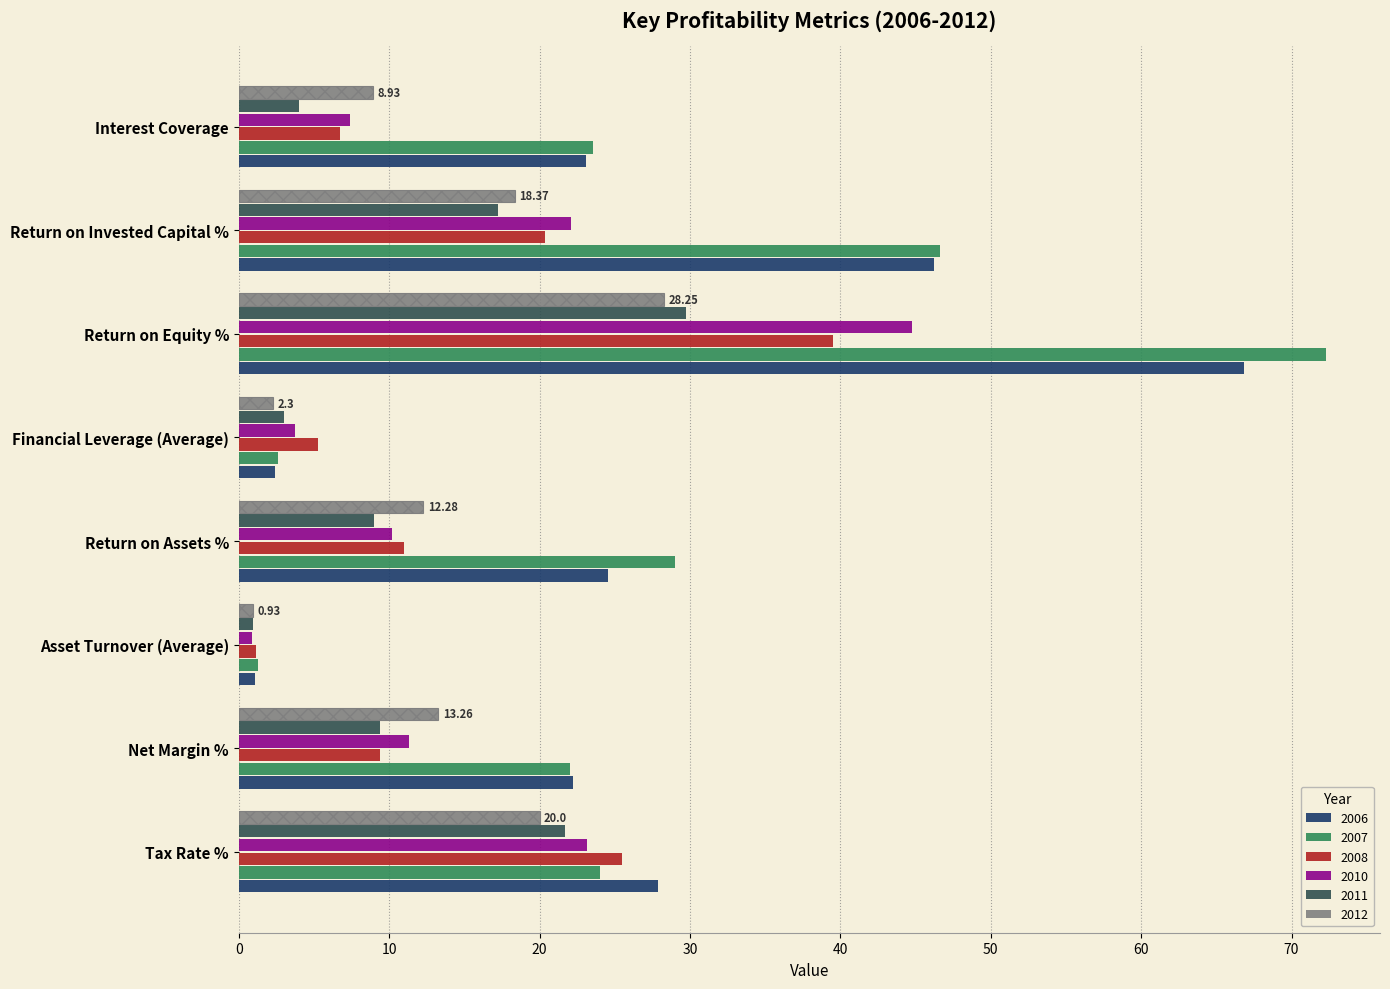

What is the difference between the highest and lowest values at Interest Coverage?

19.6